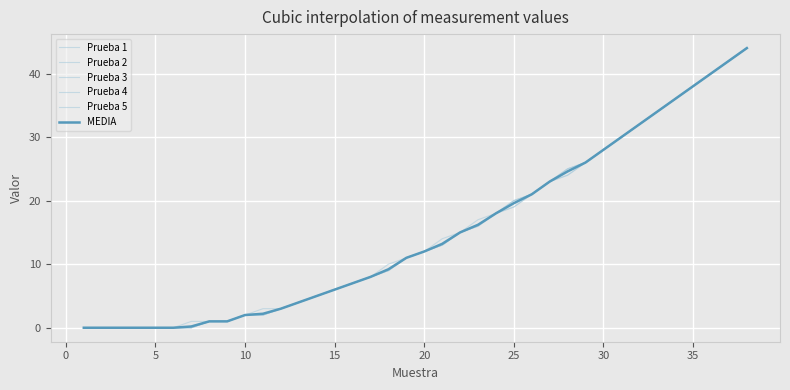

At how many categories does at least one series exceed 11?

19